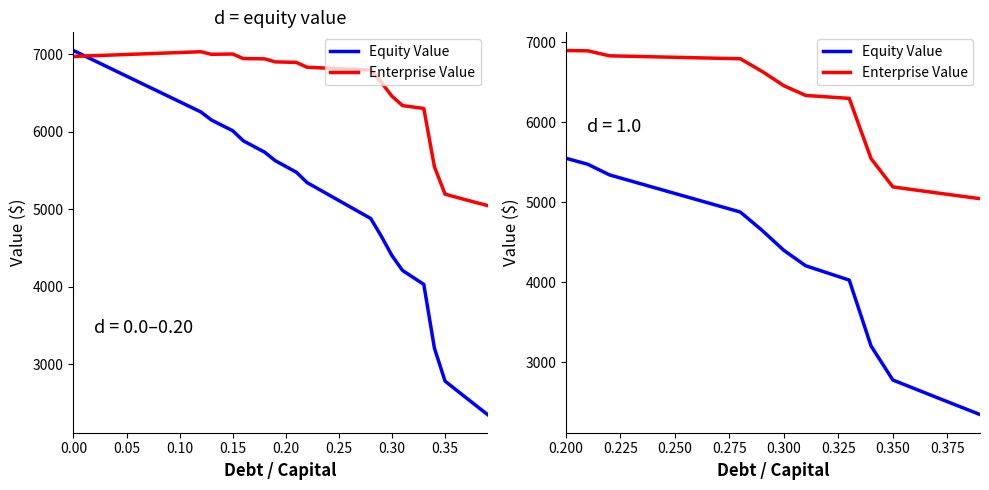

Reading right to left, extract all data points from this chart.

Equity Value: 2348.8	2455.9	2563.6	2671.7	2780.5	3205.6	4029.0	4118.6	4208.3	4400.7	4650.8	4879.9	4957.2	5034.5	5111.8	5189.1	5266.5	5343.8	5477.2	5552.0
Enterprise Value: 5047.0	5083.0	5119.5	5156.5	5194.1	5548.1	6300.3	6318.8	6337.3	6458.6	6637.6	6795.5	6801.7	6807.8	6814.0	6820.2	6826.4	6832.6	6894.8	6898.5